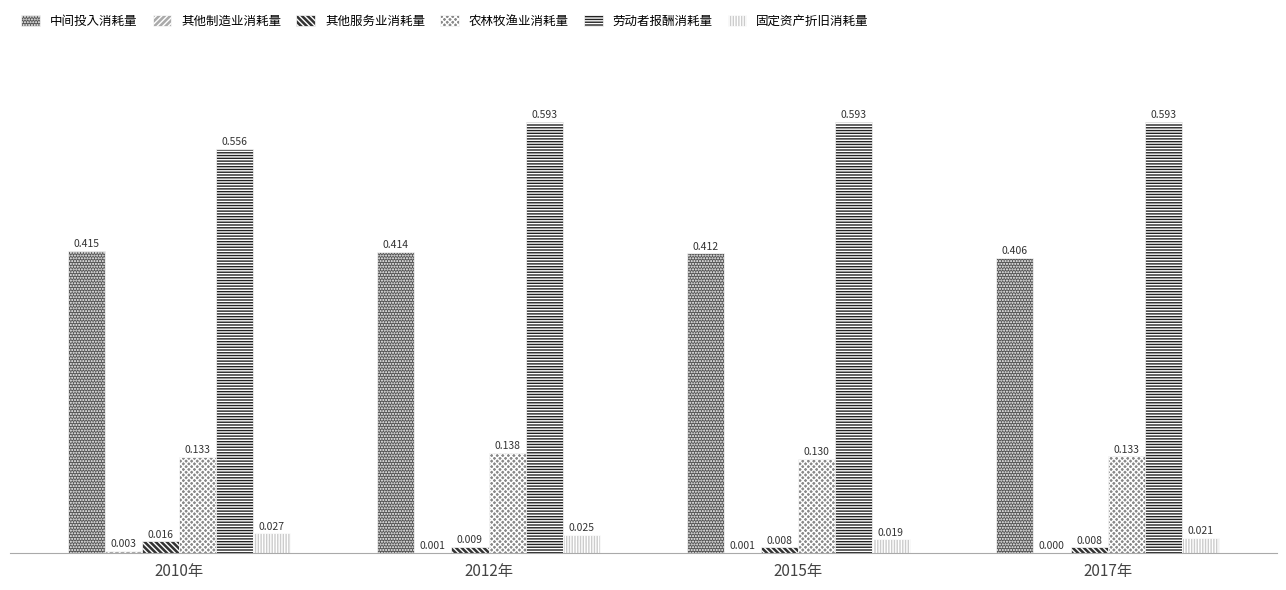

At which category is the sum across all series the highest?

2012年